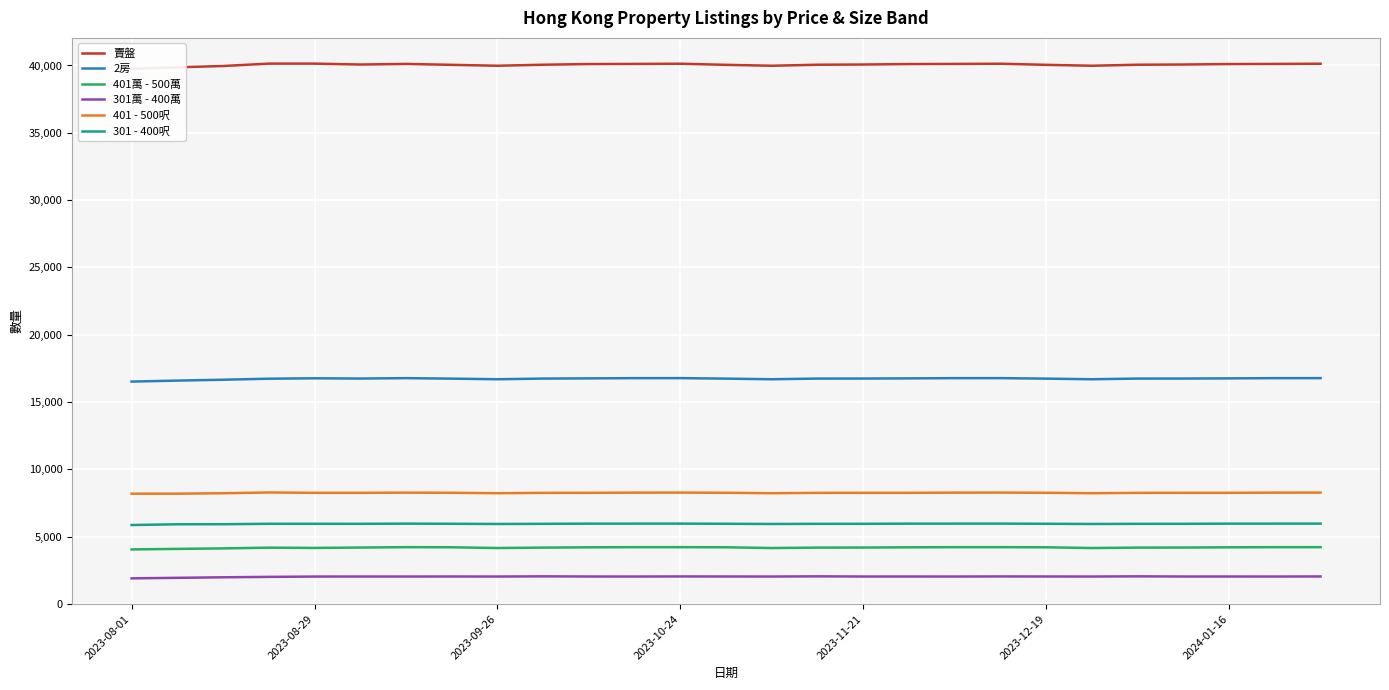

Between 2023-08-01 and 11, which series saw the biggest shift?

賣盤